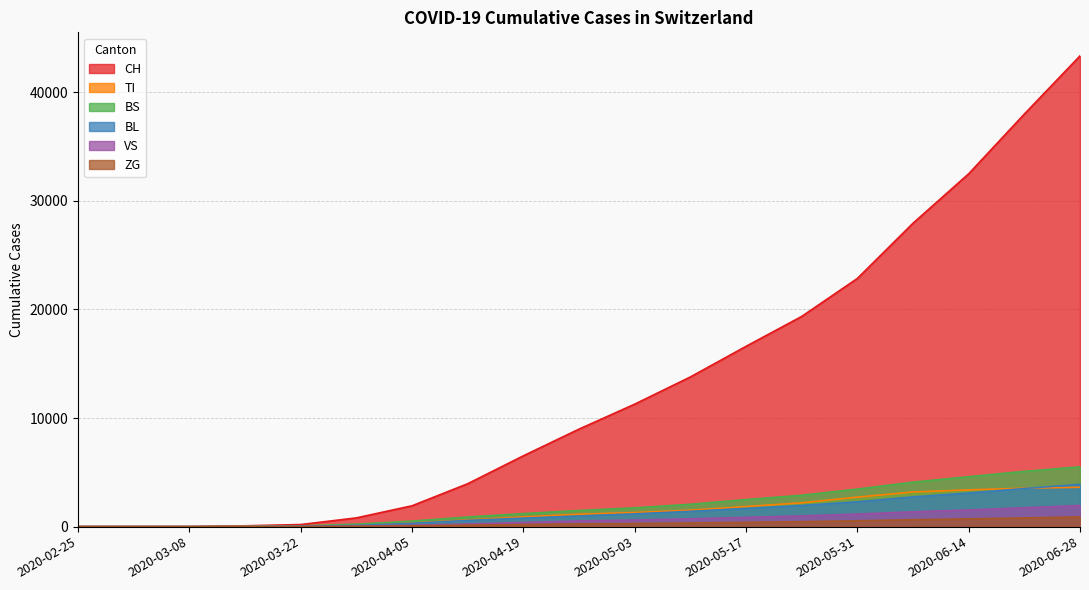

Reading left to right, transcribe all the data shown in this chart.

CH: 2020-02-25=0	2020-03-01=0	2020-03-08=3	2020-03-15=79	2020-03-22=192	2020-03-29=806	2020-04-05=1921	2020-04-12=3952	2020-04-19=6524	2020-04-26=8981	2020-05-03=11281	2020-05-10=13785	2020-05-17=16605	2020-05-24=19359	2020-05-31=22856	2020-06-07=27943	2020-06-14=32497	2020-06-21=37997	2020-06-28=43357
TI: 2020-02-25=0	2020-03-01=0	2020-03-08=0	2020-03-15=61	2020-03-22=70	2020-03-29=155	2020-04-05=335	2020-04-12=612	2020-04-19=892	2020-04-26=1143	2020-05-03=1298	2020-05-10=1512	2020-05-17=1850	2020-05-24=2196	2020-05-31=2716	2020-06-07=3194	2020-06-14=3386	2020-06-21=3538	2020-06-28=3627
BS: 2020-02-25=0	2020-03-01=0	2020-03-08=0	2020-03-15=0	2020-03-22=73	2020-03-29=228	2020-04-05=513	2020-04-12=891	2020-04-19=1202	2020-04-26=1489	2020-05-03=1733	2020-05-10=2061	2020-05-17=2494	2020-05-24=2891	2020-05-31=3461	2020-06-07=4099	2020-06-14=4601	2020-06-21=5093	2020-06-28=5508
BL: 2020-02-25=0	2020-03-01=0	2020-03-08=0	2020-03-15=5	2020-03-22=21	2020-03-29=115	2020-04-05=312	2020-04-12=577	2020-04-19=786	2020-04-26=985	2020-05-03=1181	2020-05-10=1410	2020-05-17=1681	2020-05-24=1950	2020-05-31=2289	2020-06-07=2742	2020-06-14=3099	2020-06-21=3512	2020-06-28=3893
VS: 2020-02-25=0	2020-03-01=0	2020-03-08=0	2020-03-15=6	2020-03-22=19	2020-03-29=54	2020-04-05=124	2020-04-12=247	2020-04-19=388	2020-04-26=525	2020-05-03=609	2020-05-10=722	2020-05-17=855	2020-05-24=987	2020-05-31=1157	2020-06-07=1364	2020-06-14=1535	2020-06-21=1739	2020-06-28=1949
ZG: 2020-02-25=0	2020-03-01=0	2020-03-08=0	2020-03-15=0	2020-03-22=5	2020-03-29=33	2020-04-05=73	2020-04-12=136	2020-04-19=198	2020-04-26=258	2020-05-03=293	2020-05-10=338	2020-05-17=398	2020-05-24=459	2020-05-31=539	2020-06-07=638	2020-06-14=716	2020-06-21=806	2020-06-28=896